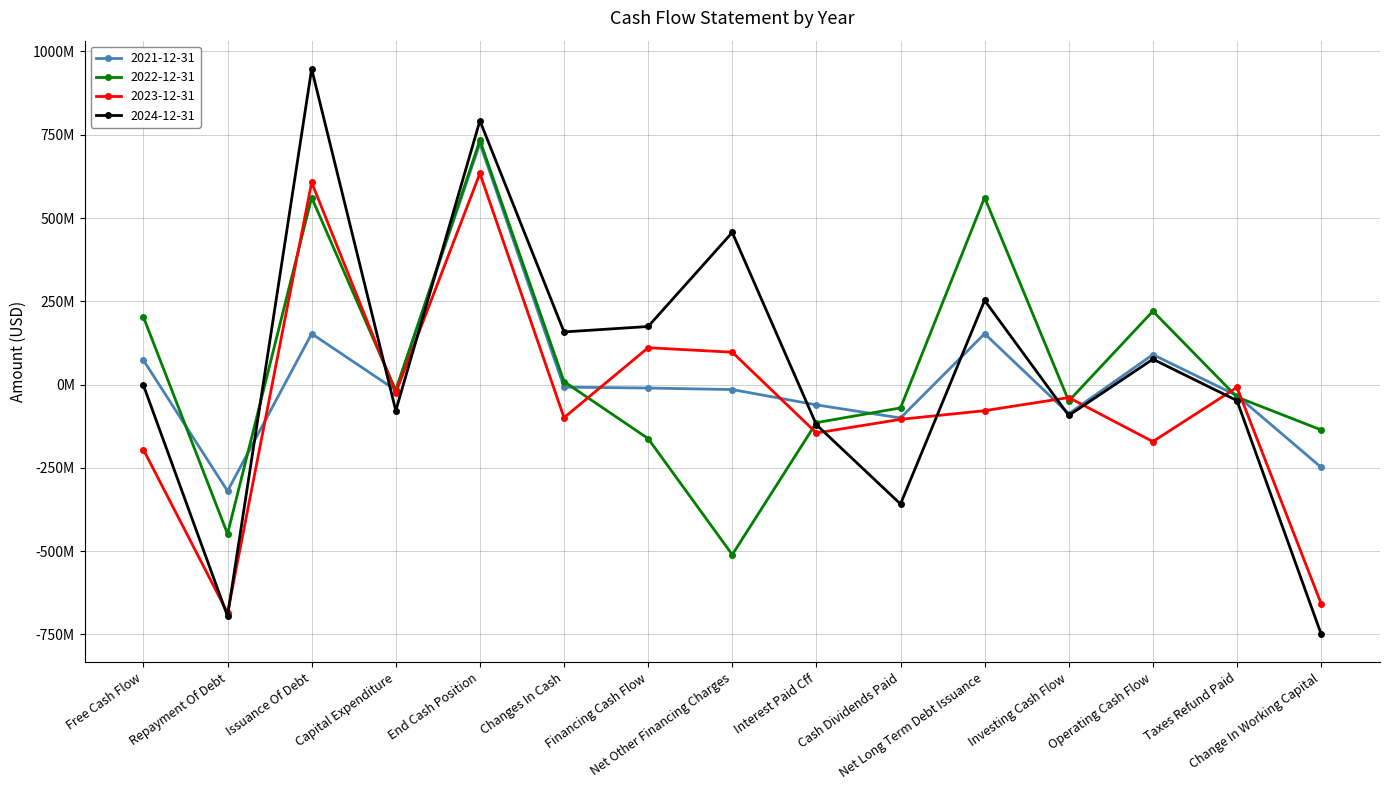

Is the value of 2022-12-31 at Financing Cash Flow greater than the value of 2023-12-31 at Interest Paid Cff?

No